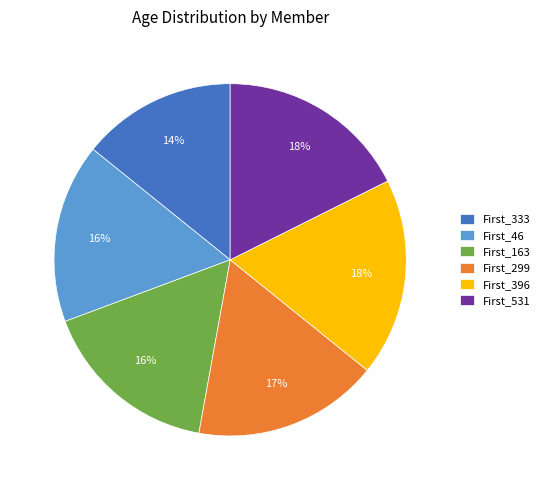

Which has a higher value, First_333 or First_396?

First_396